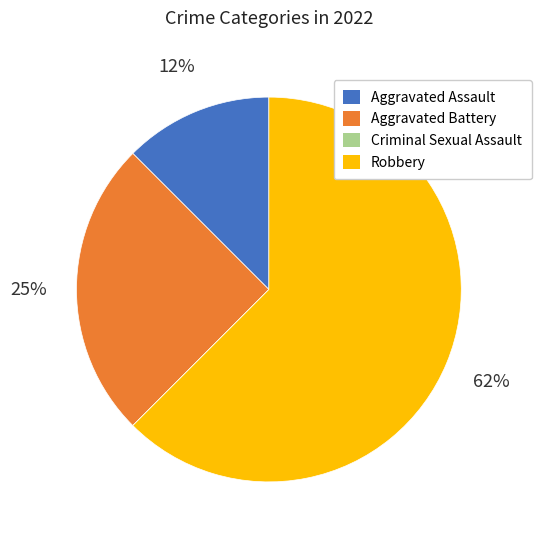

What is the largest slice in the pie chart?

Robbery